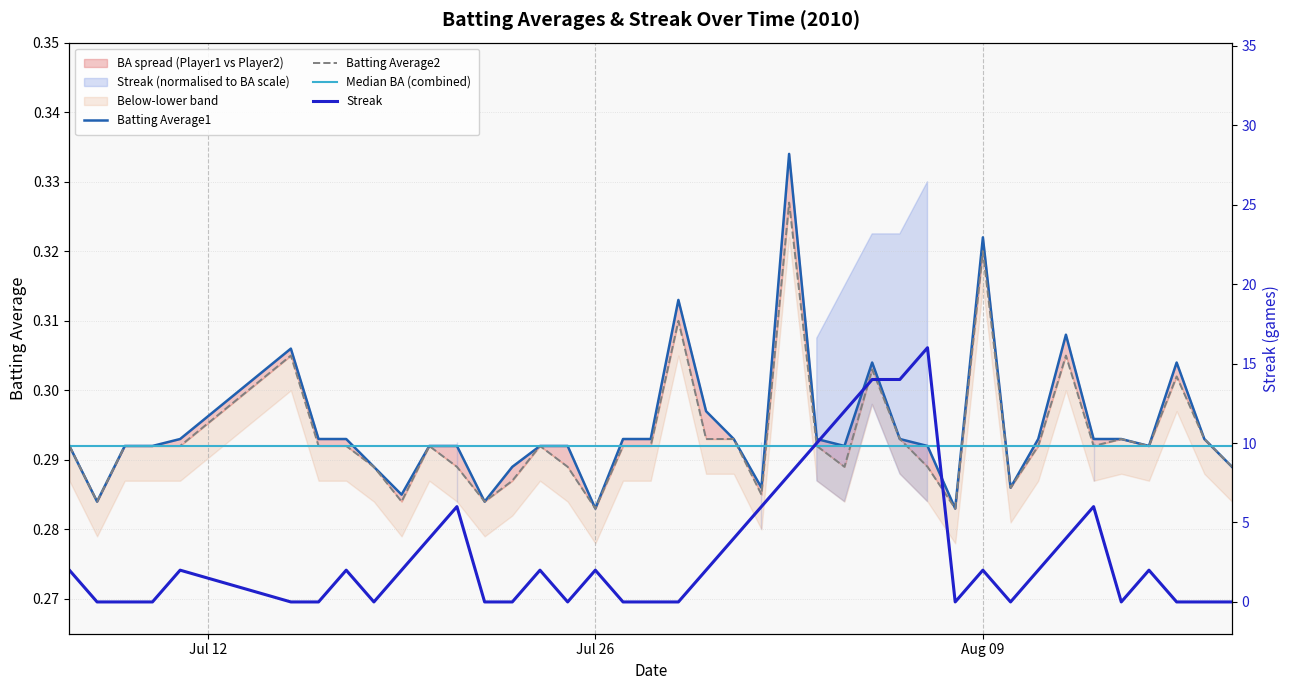

What is the highest value of the Batting Average2 series?

0.3